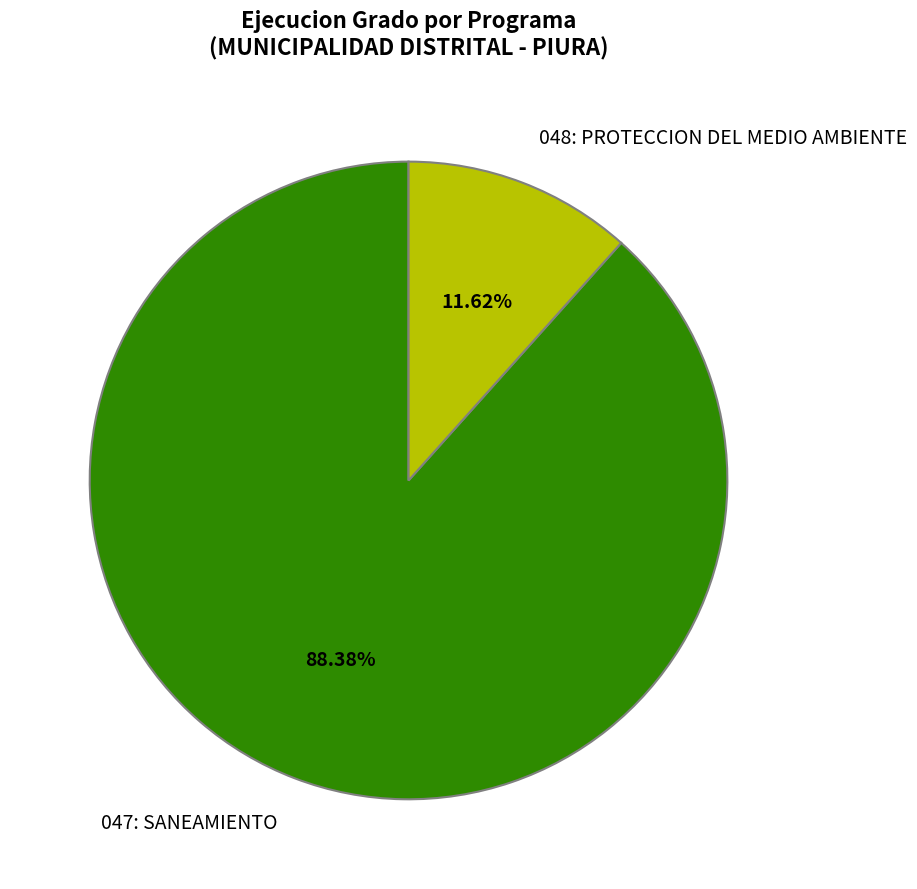

Which has a higher value, 048: PROTECCION DEL MEDIO AMBIENTE or 047: SANEAMIENTO?

047: SANEAMIENTO